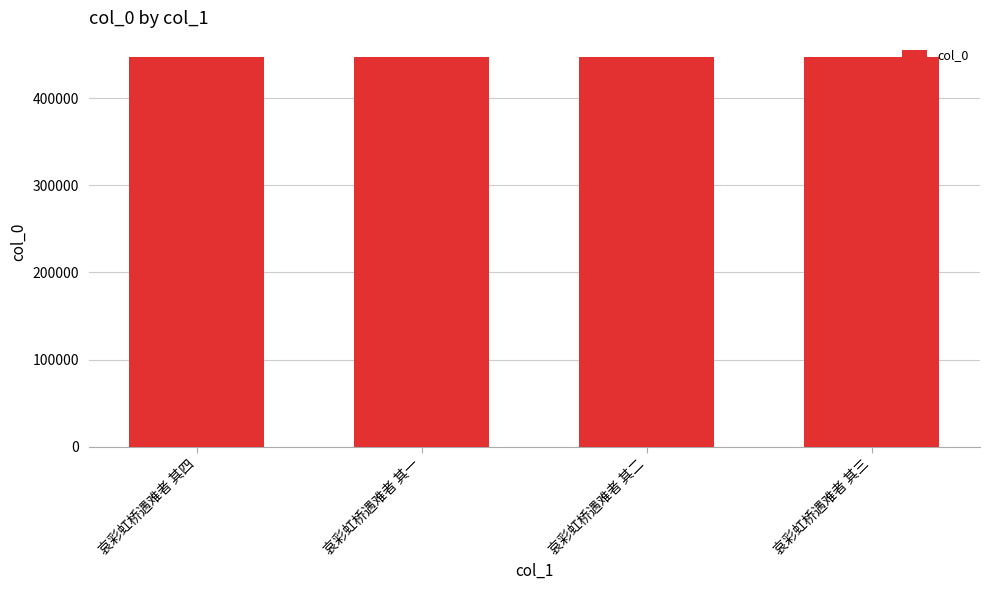

What is the difference between the values at 哀彩虹桥遇难者 其一 and 哀彩虹桥遇难者 其四?

3